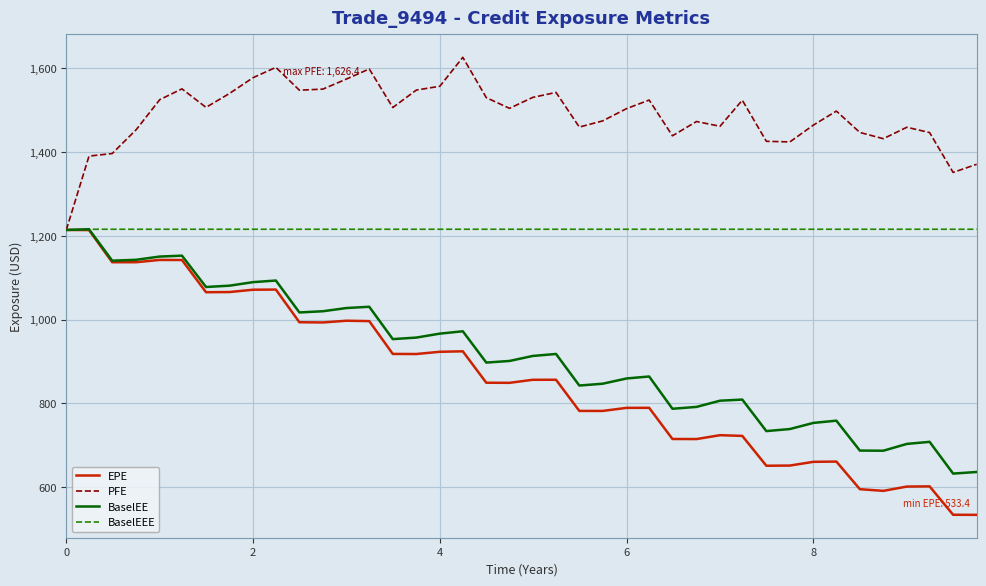

Which series has the widest spread of values?

EPE